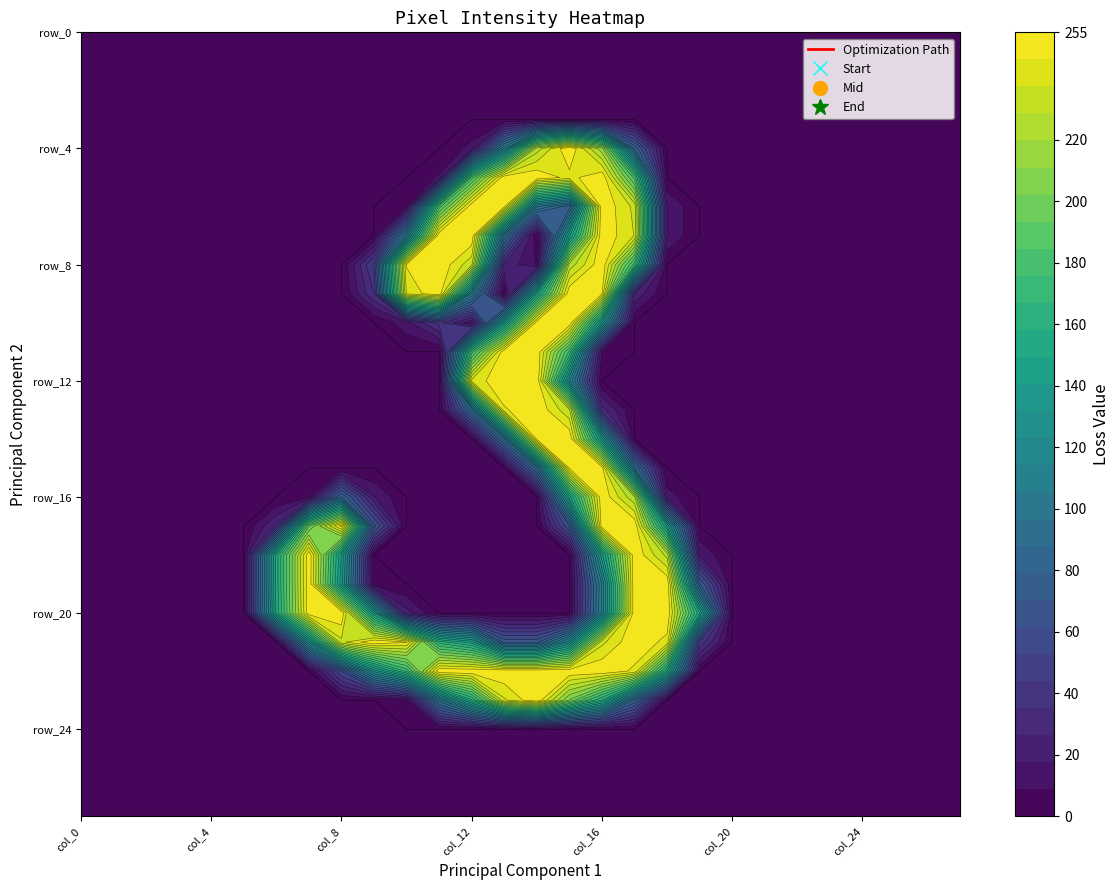

Reading left to right, extract all data points from this chart.

row_0: 0	0	0	0	0	0	0	0	0	0	0	0	0	0	0	0	0	0	0	0	0	0	0	0	0	0	0	0
row_1: 0	0	0	0	0	0	0	0	0	0	0	0	0	0	0	0	0	0	0	0	0	0	0	0	0	0	0	0
row_2: 0	0	0	0	0	0	0	0	0	0	0	0	0	0	0	0	0	0	0	0	0	0	0	0	0	0	0	0
row_3: 0	0	0	0	0	0	0	0	0	0	0	0	0	0	0	0	0	0	0	0	0	0	0	0	0	0	0	0
row_4: 0	0	0	0	0	0	0	0	0	0	0	0	12	105	224	255	214	78	0	0	0	0	0	0	0	0	0	0
row_5: 0	0	0	0	0	0	0	0	0	0	0	10	180	254	254	243	254	181	0	0	0	0	0	0	0	0	0	0
row_6: 0	0	0	0	0	0	0	0	0	0	7	180	254	248	98	74	254	235	18	0	0	0	0	0	0	0	0	0
row_7: 0	0	0	0	0	0	0	0	0	0	100	254	254	87	0	138	254	237	18	0	0	0	0	0	0	0	0	0
row_8: 0	0	0	0	0	0	0	0	0	46	247	254	231	25	8	223	254	172	0	0	0	0	0	0	0	0	0	0
row_9: 0	0	0	0	0	0	0	0	0	35	239	254	104	0	146	254	247	25	0	0	0	0	0	0	0	0	0	0
row_10: 0	0	0	0	0	0	0	0	0	0	15	38	11	136	251	254	131	0	0	0	0	0	0	0	0	0	0	0
row_11: 0	0	0	0	0	0	0	0	0	0	0	0	172	254	254	174	9	0	0	0	0	0	0	0	0	0	0	0
row_12: 0	0	0	0	0	0	0	0	0	0	0	0	240	254	254	115	0	0	0	0	0	0	0	0	0	0	0	0
row_13: 0	0	0	0	0	0	0	0	0	0	0	0	86	245	254	230	30	0	0	0	0	0	0	0	0	0	0	0
row_14: 0	0	0	0	0	0	0	0	0	0	0	0	0	86	249	254	135	0	0	0	0	0	0	0	0	0	0	0
row_15: 0	0	0	0	0	0	0	0	0	0	0	0	0	0	85	248	250	88	0	0	0	0	0	0	0	0	0	0
row_16: 0	0	0	0	0	0	0	5	80	18	0	0	0	0	0	146	254	221	13	0	0	0	0	0	0	0	0	0
row_17: 0	0	0	0	0	0	28	192	250	65	0	0	0	0	0	62	252	254	139	0	0	0	0	0	0	0	0	0
row_18: 0	0	0	0	0	0	153	254	140	0	0	0	0	0	0	0	138	254	226	17	0	0	0	0	0	0	0	0
row_19: 0	0	0	0	0	0	153	254	135	2	0	0	0	0	0	0	106	254	254	72	0	0	0	0	0	0	0	0
row_20: 0	0	0	0	0	0	151	253	254	142	21	0	0	0	0	0	108	254	254	151	0	0	0	0	0	0	0	0
row_21: 0	0	0	0	0	0	0	123	235	254	247	163	145	68	68	121	235	254	243	42	0	0	0	0	0	0	0	0
row_22: 0	0	0	0	0	0	0	0	53	125	170	254	254	254	254	254	254	244	150	0	0	0	0	0	0	0	0	0
row_23: 0	0	0	0	0	0	0	0	0	0	5	93	157	236	254	201	157	77	0	0	0	0	0	0	0	0	0	0
row_24: 0	0	0	0	0	0	0	0	0	0	0	0	0	0	0	0	0	0	0	0	0	0	0	0	0	0	0	0
row_25: 0	0	0	0	0	0	0	0	0	0	0	0	0	0	0	0	0	0	0	0	0	0	0	0	0	0	0	0
row_26: 0	0	0	0	0	0	0	0	0	0	0	0	0	0	0	0	0	0	0	0	0	0	0	0	0	0	0	0
row_27: 0	0	0	0	0	0	0	0	0	0	0	0	0	0	0	0	0	0	0	0	0	0	0	0	0	0	0	0